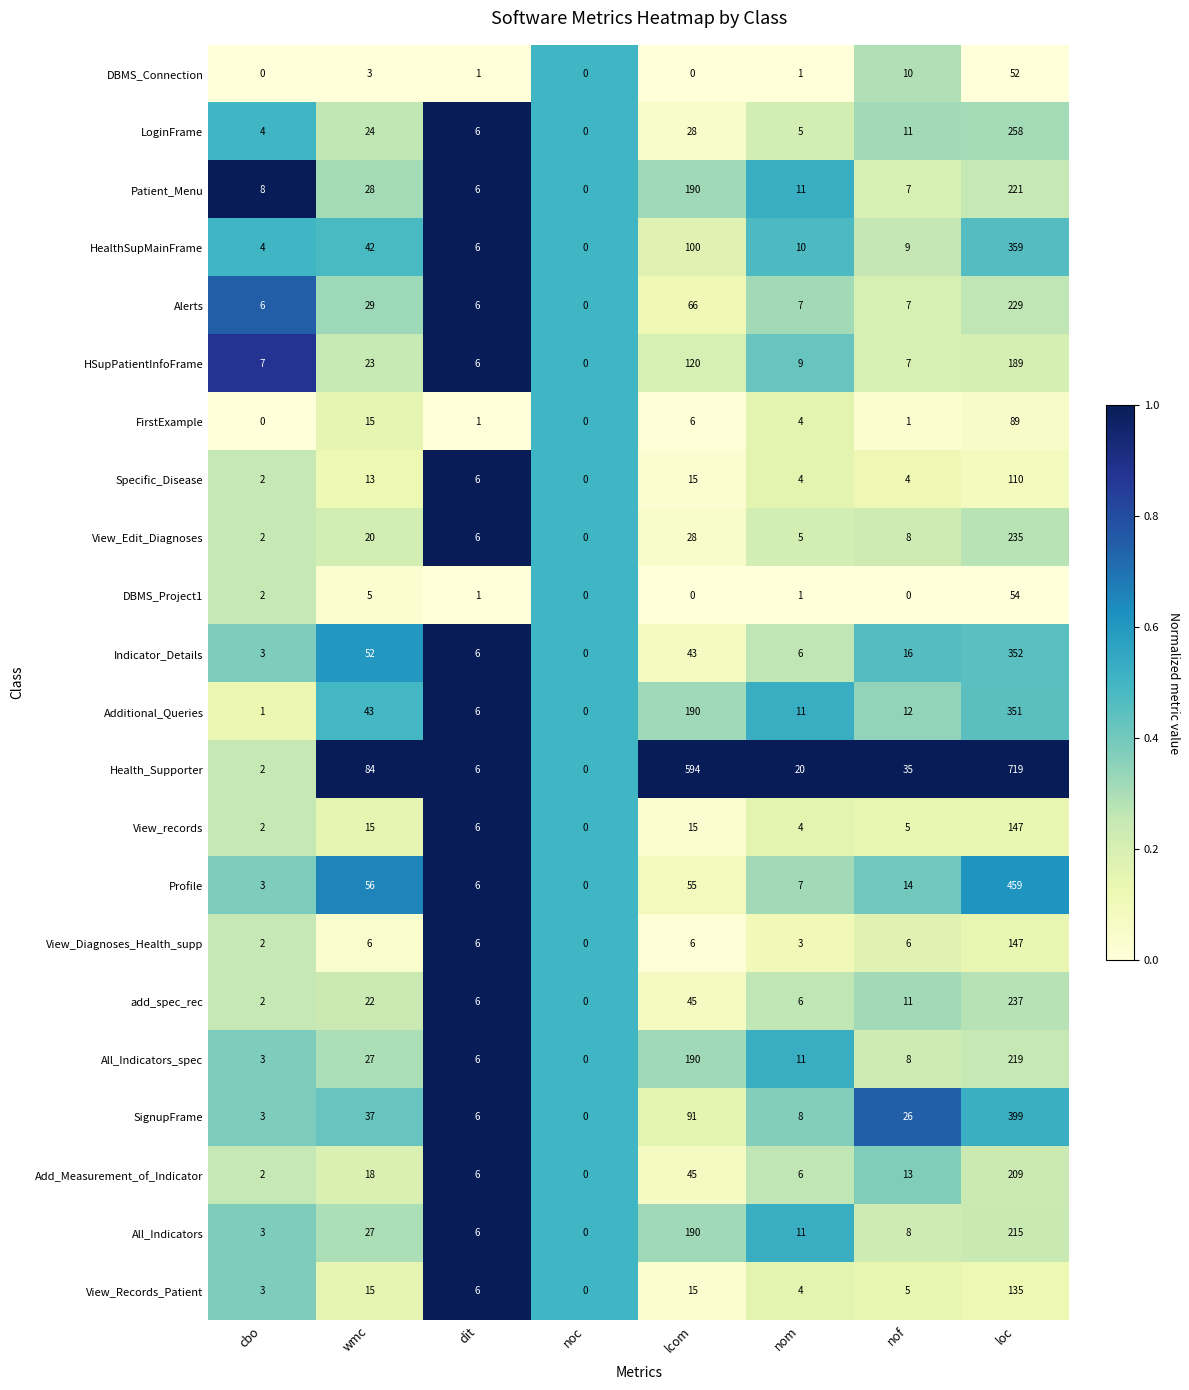

At which label does All_Indicators reach its minimum?

noc